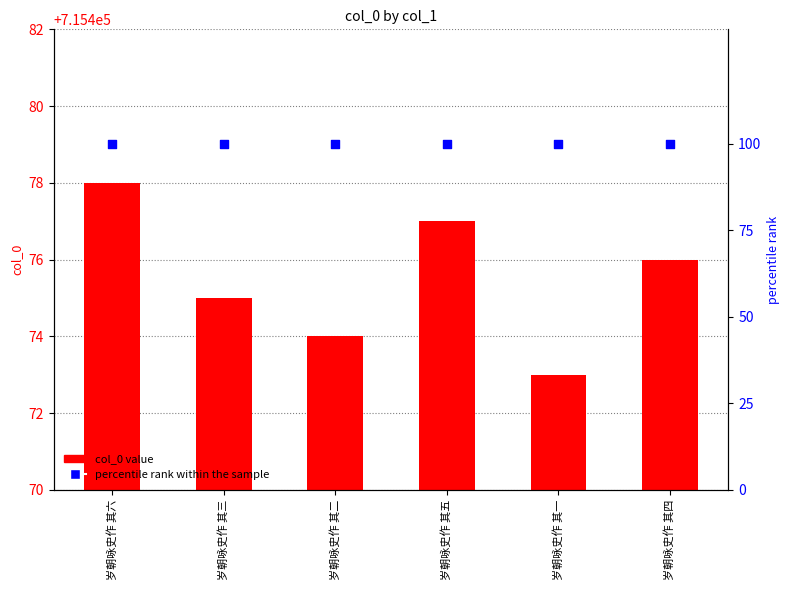

At how many categories does at least one series exceed 383767?

6